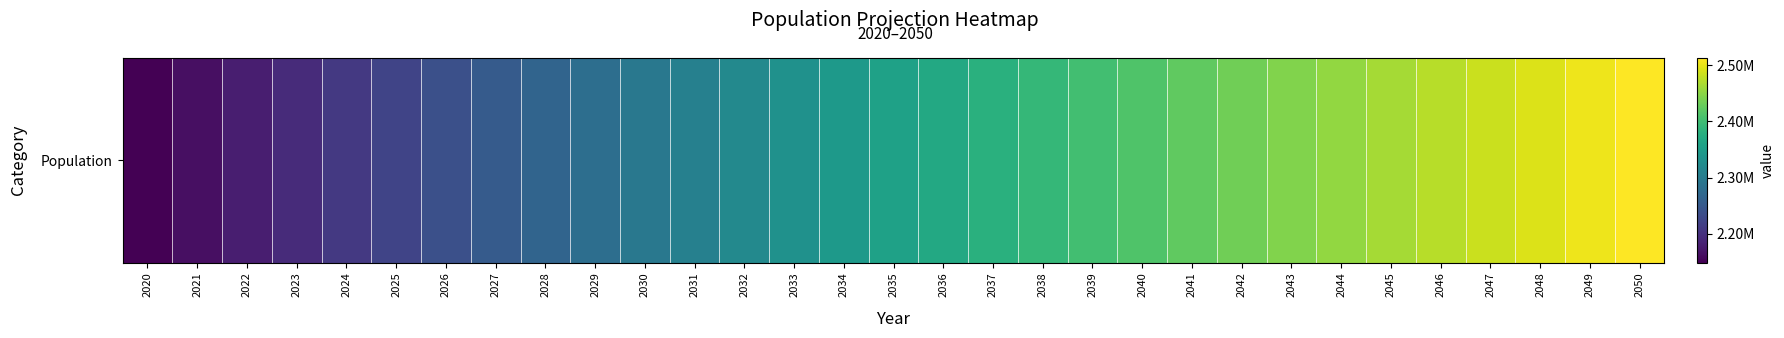

Is it true that the value at 2038 is 2391430?

True